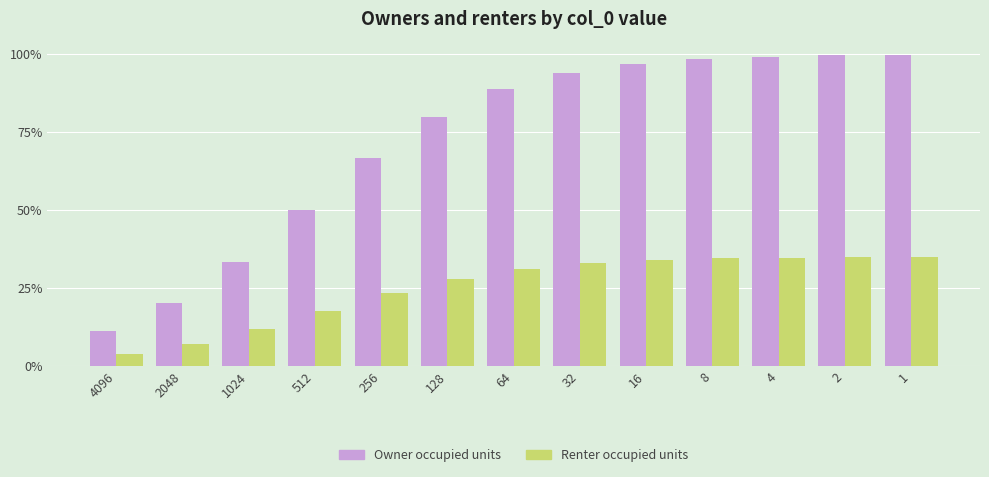

Which series has the widest spread of values?

Owner occupied units